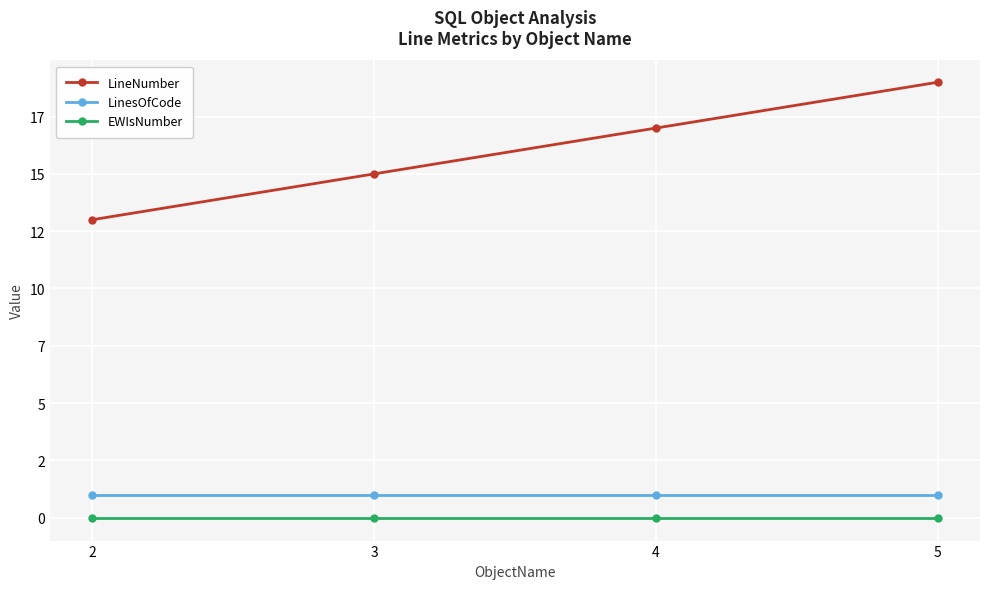

True or false: LinesOfCode and EWIsNumber cross at least once.

False